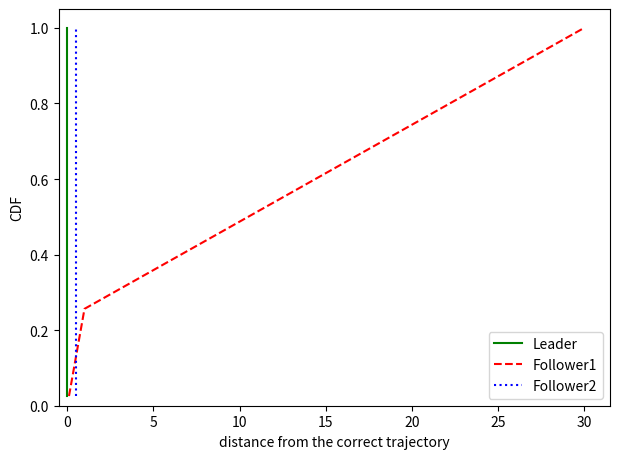

What is the average value of the Follower1 series?

0.5